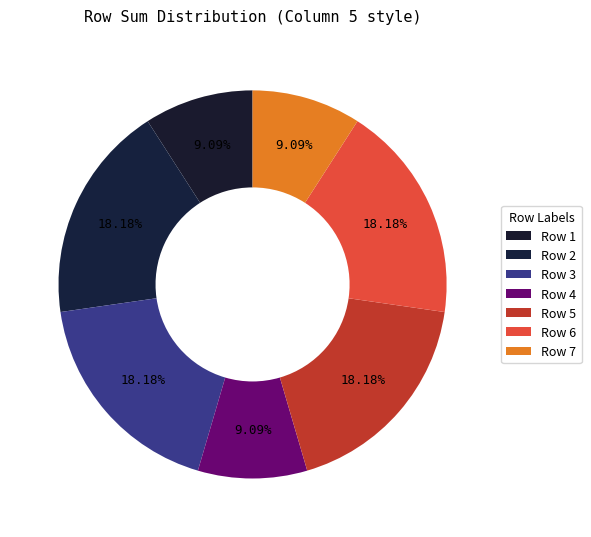

Is there a majority slice in this chart?

No